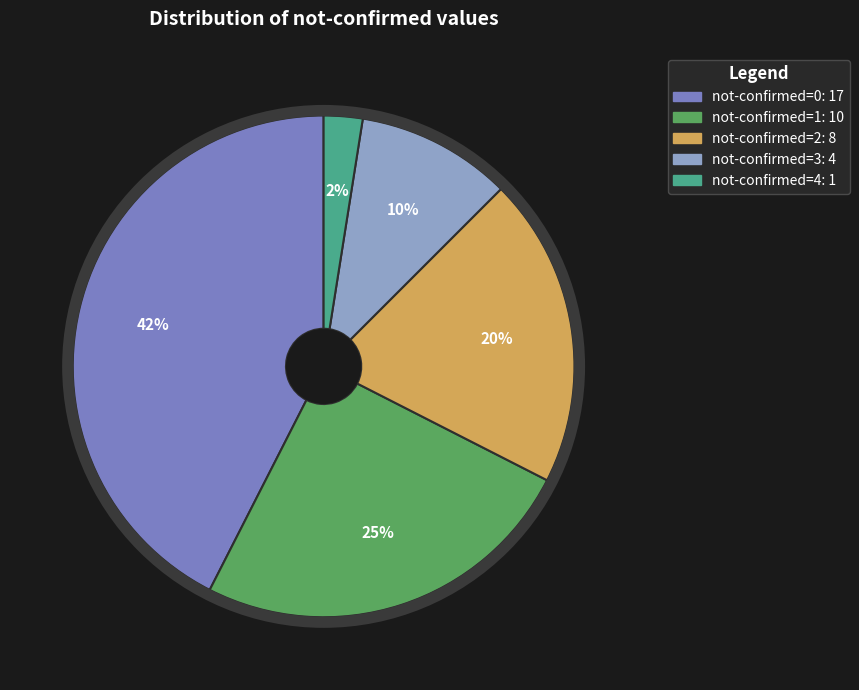

Is there a majority slice in this chart?

No